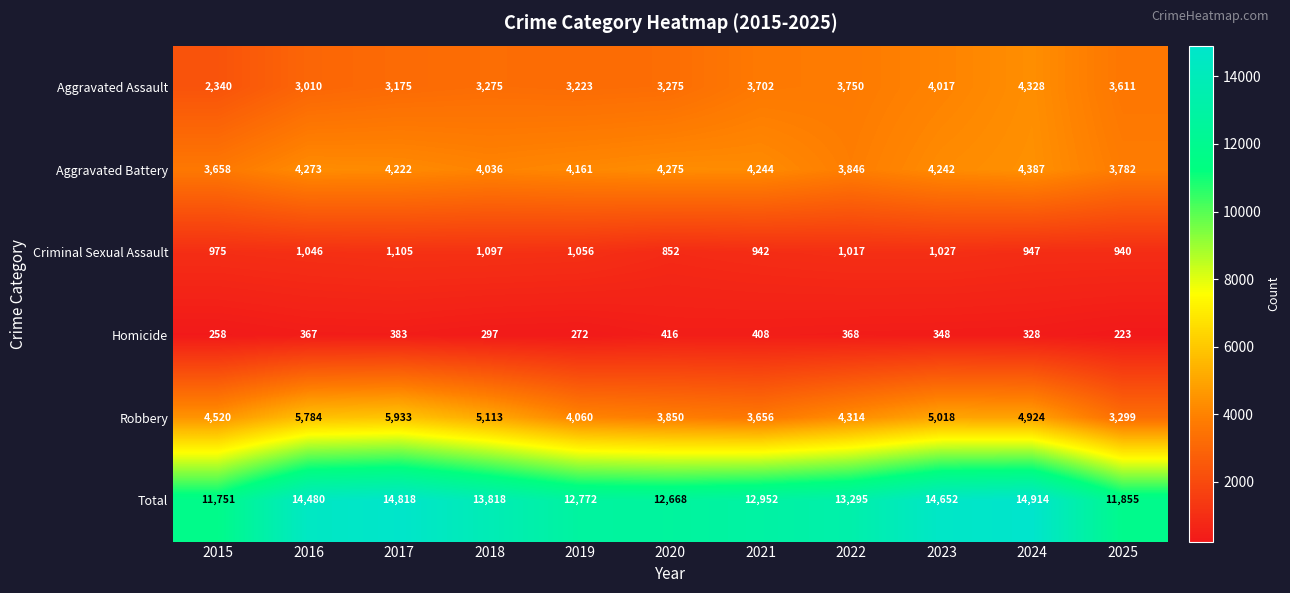

Where is Robbery nearest to the value 4616?

2015